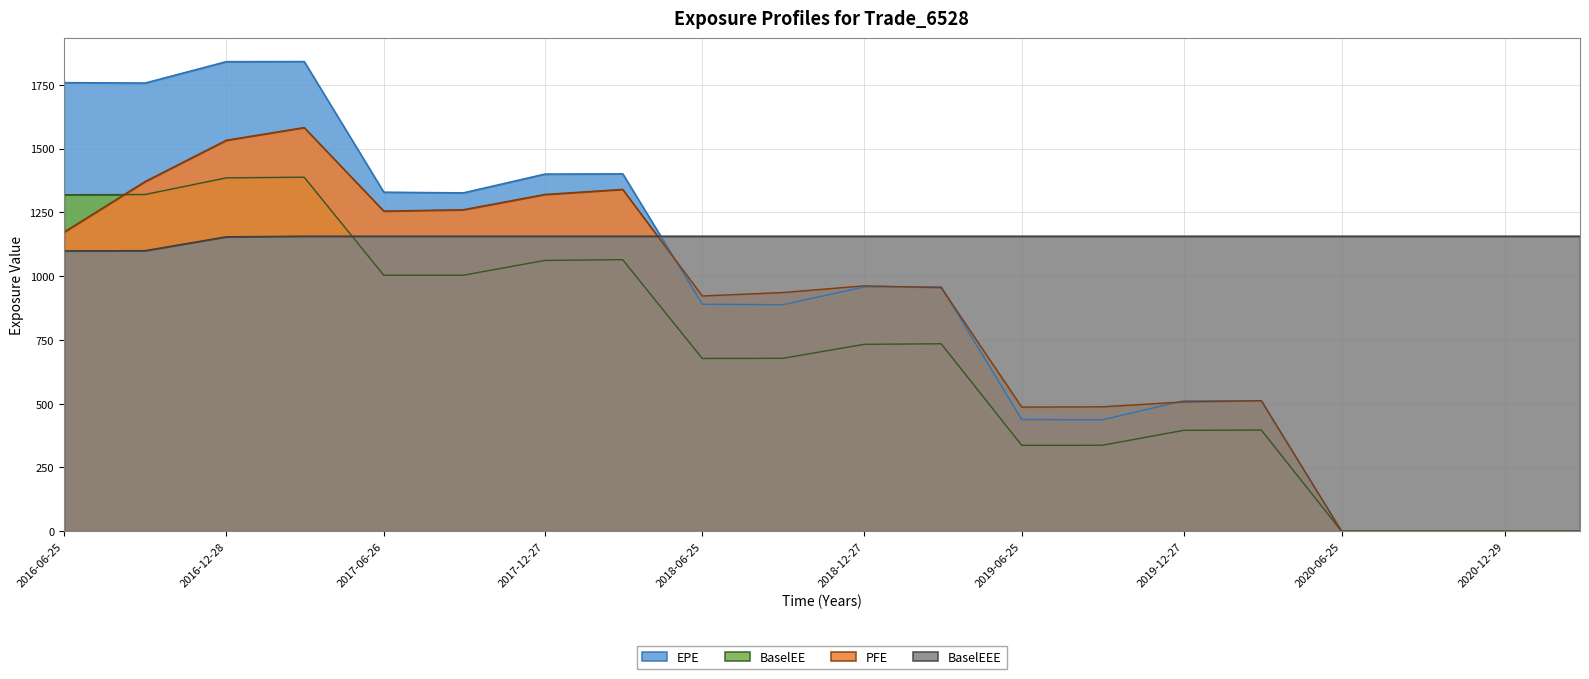

Rank the series by their average value, from highest to lowest.

BaselEEE, EPE, PFE, BaselEE